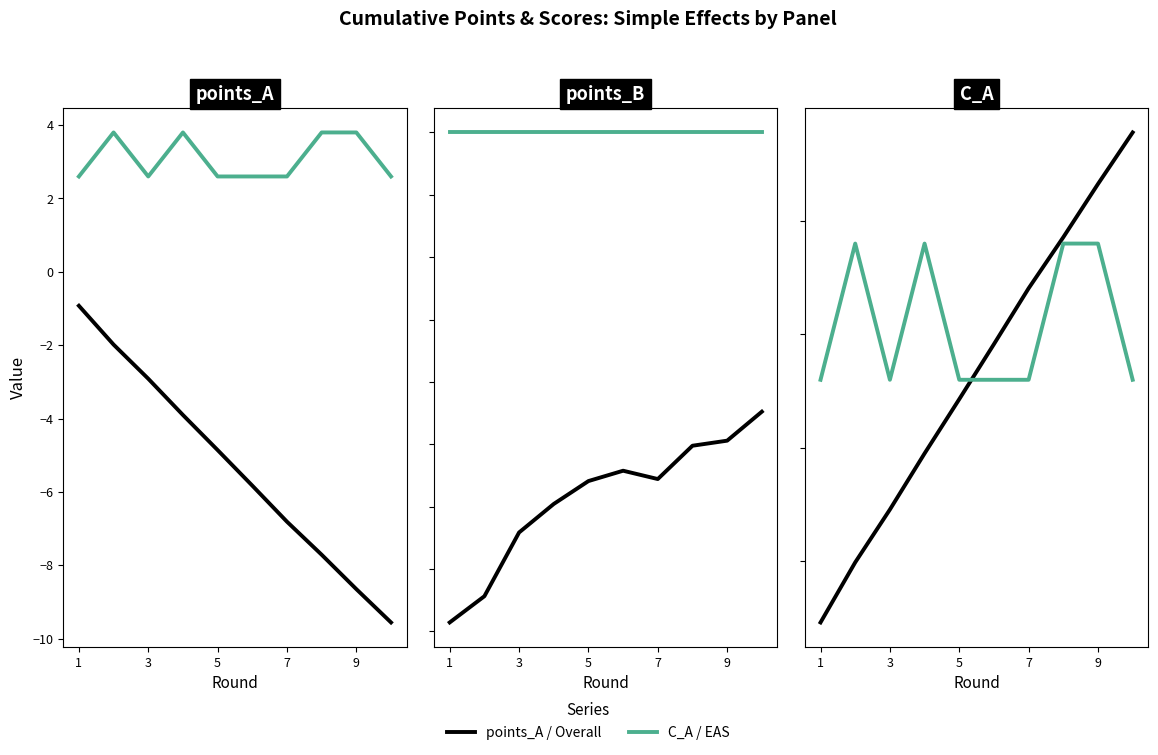

Which has a higher value, 7 or 8?

7